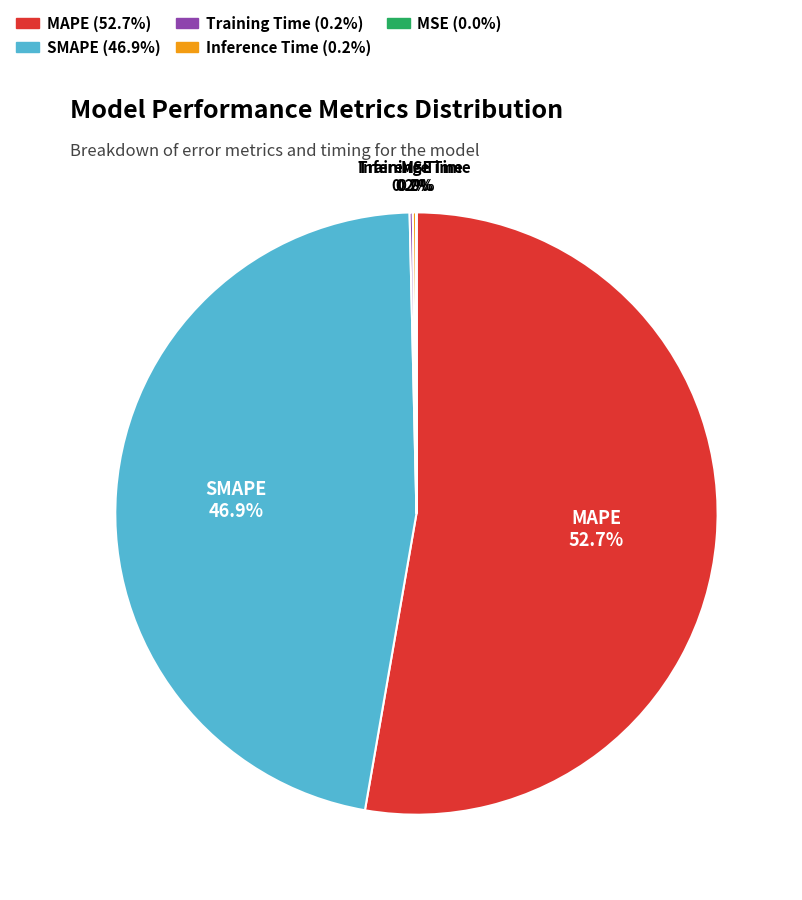

What is the largest slice in the pie chart?

MAPE